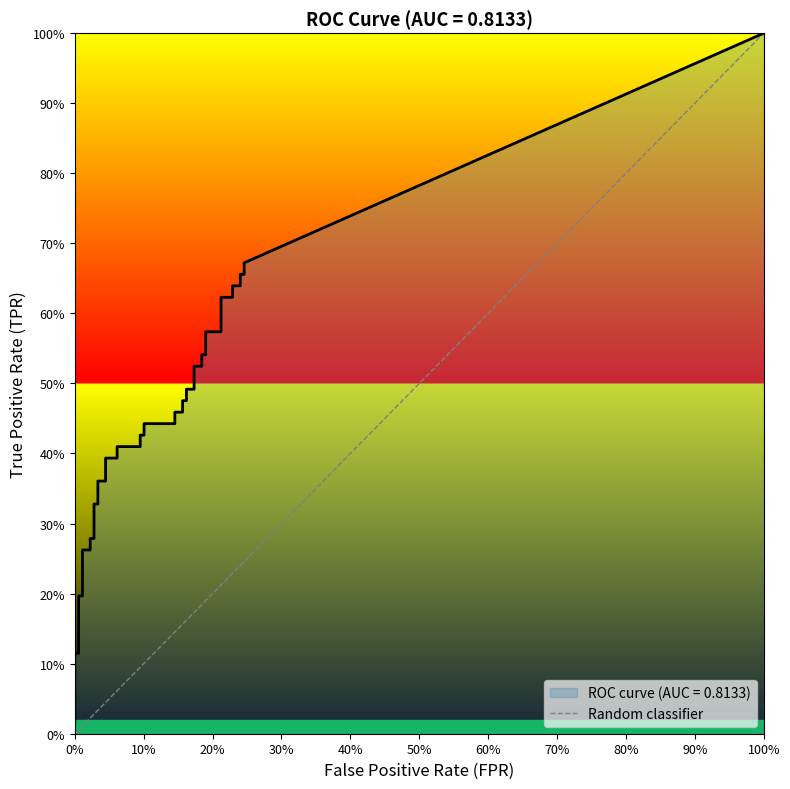

Count the number of categories in the chart.

2